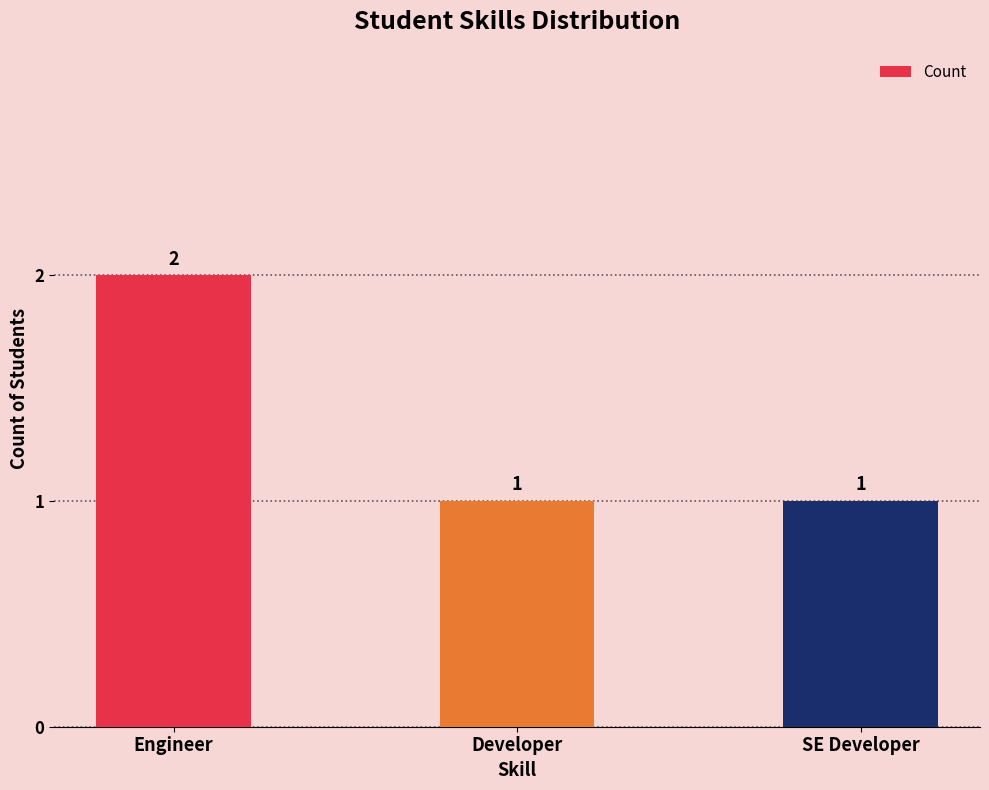

What is the maximum value shown in the chart?

2